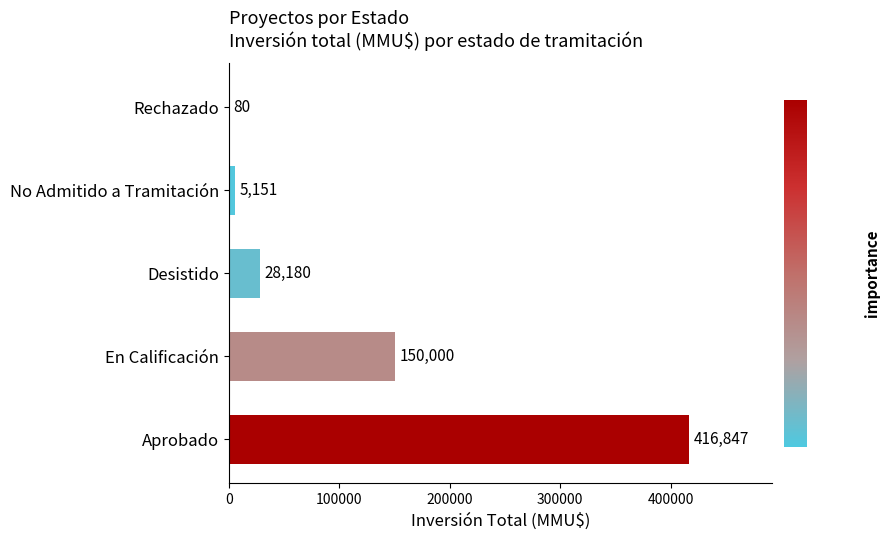

What is the sum of all values?

600258